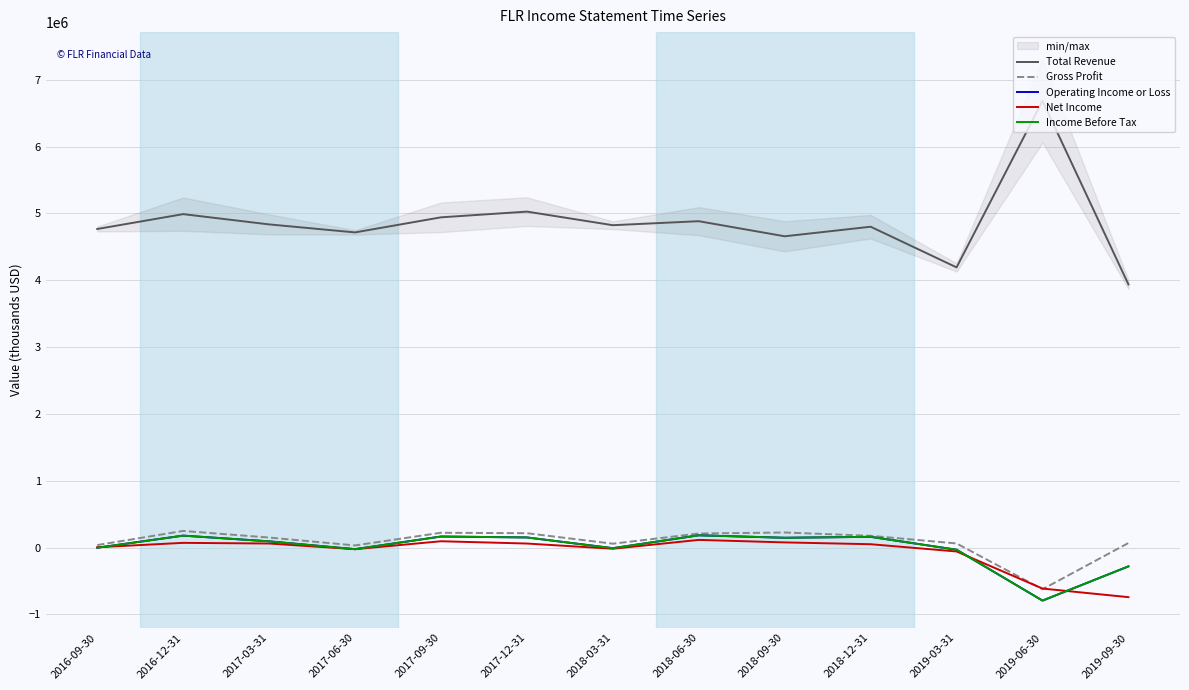

What is the difference between the Income Before Tax values at 2018-06-30 and 2016-12-31?

5000